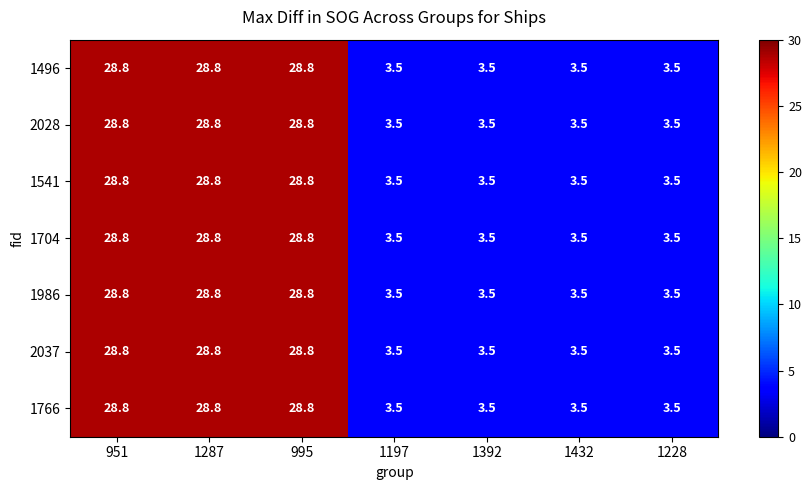

What is the difference between the maximum and second lowest values in the 2037 series?

25.3